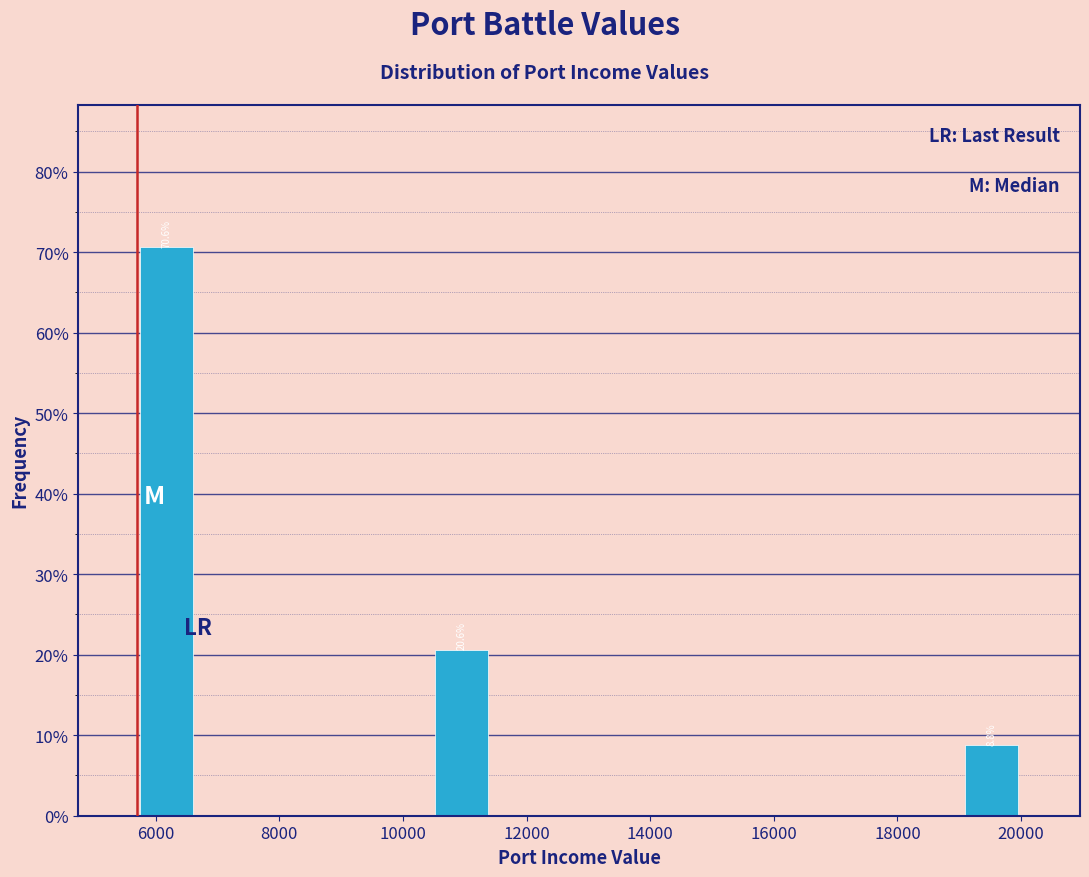

Which range on the x-axis has the tallest bar?

5800 to 6600